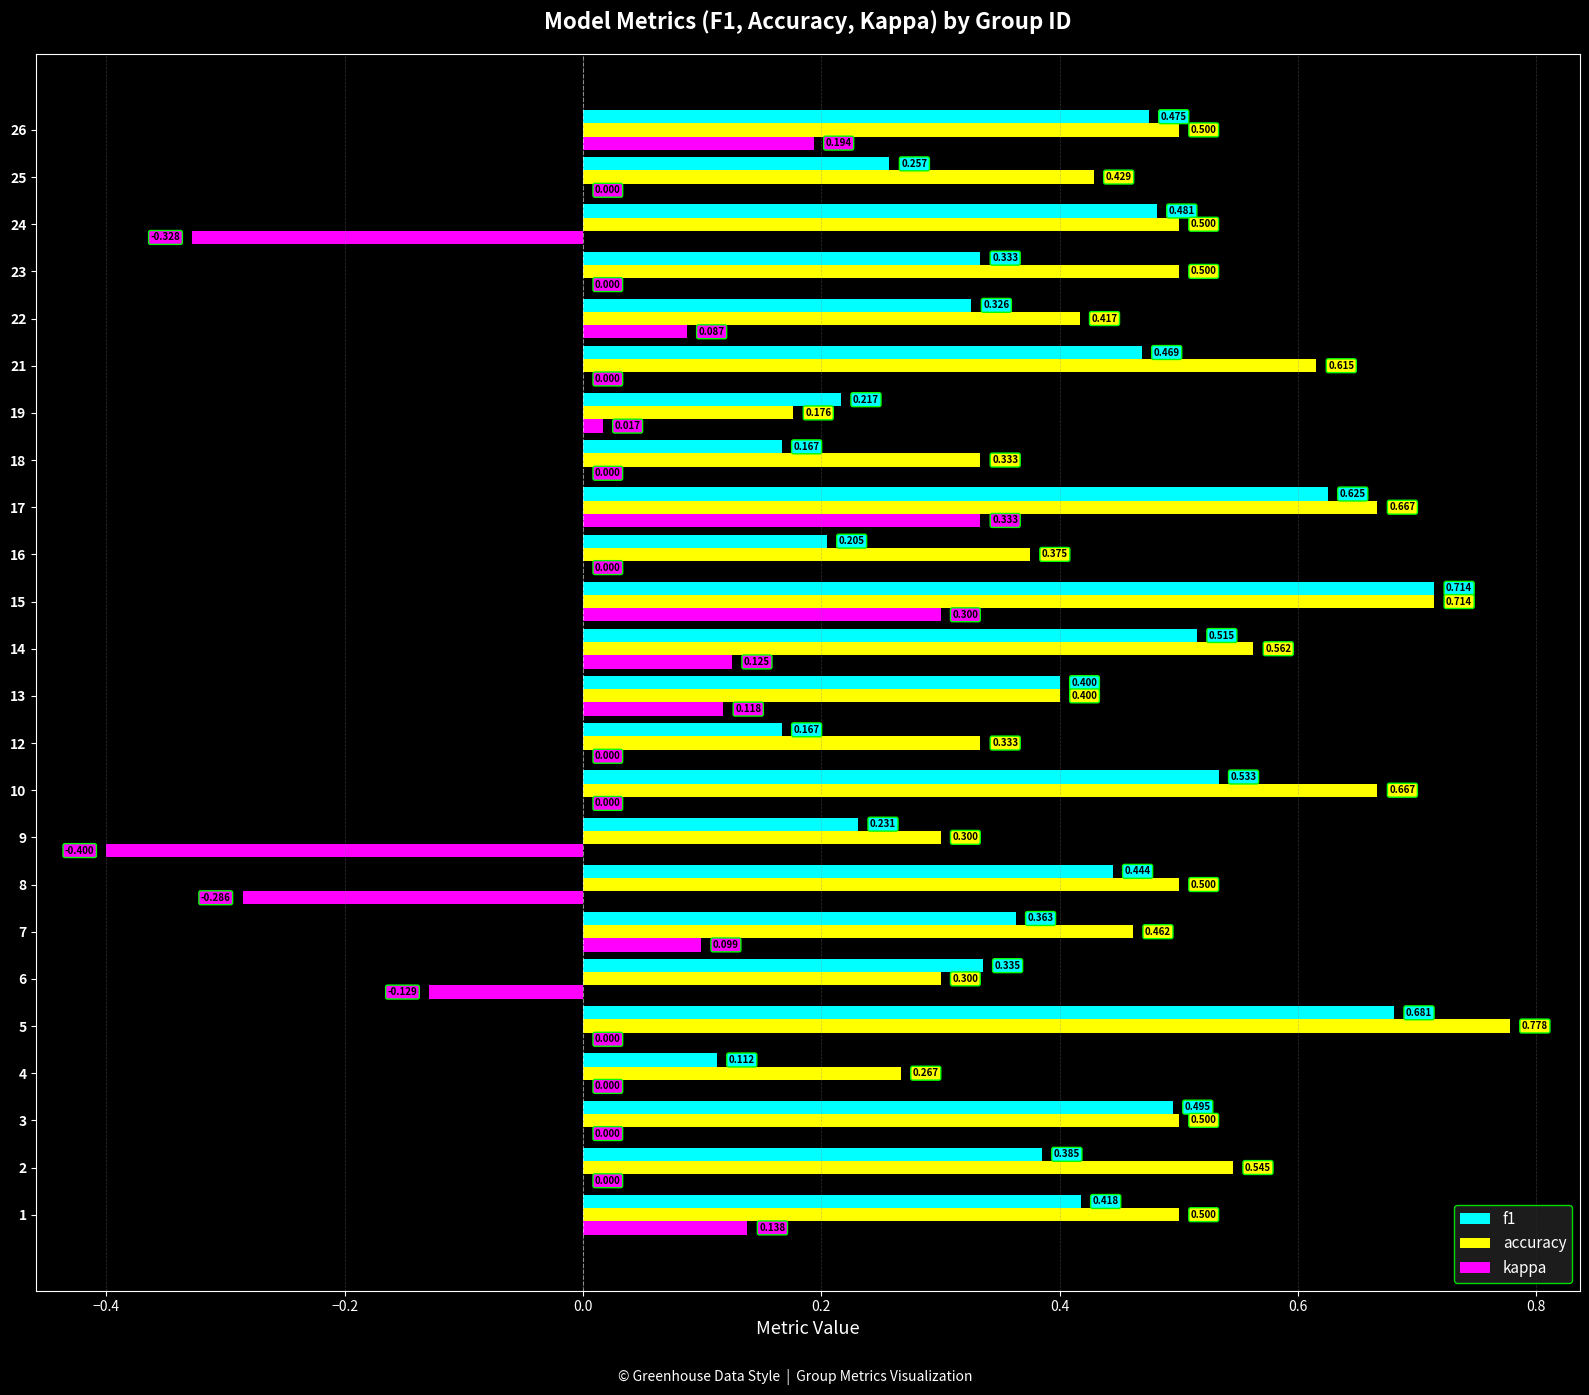

Count the f1 values in the range 0 to 1.

24